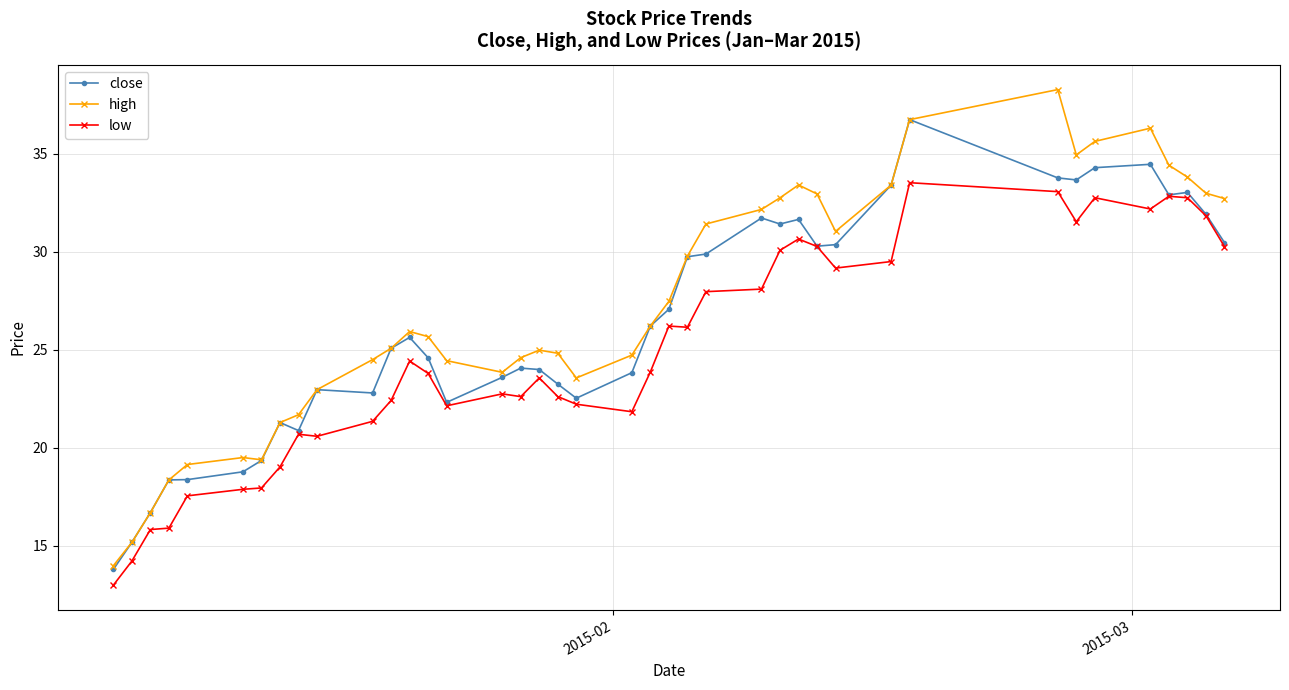

What are all the series names shown in the legend?

close, high, low